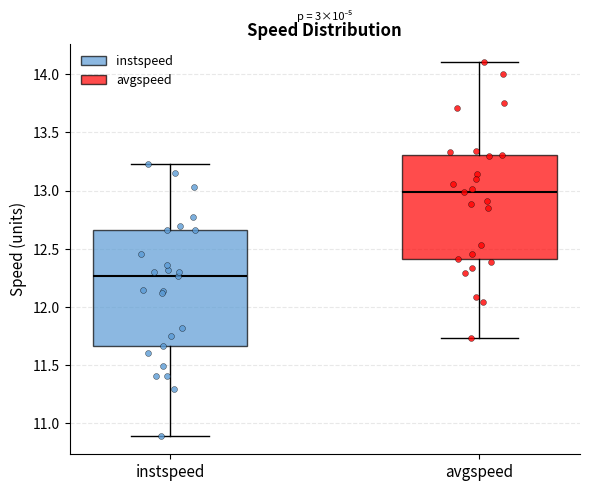

Comparing the boxes themselves (not the whiskers), which one is the tallest?

instspeed